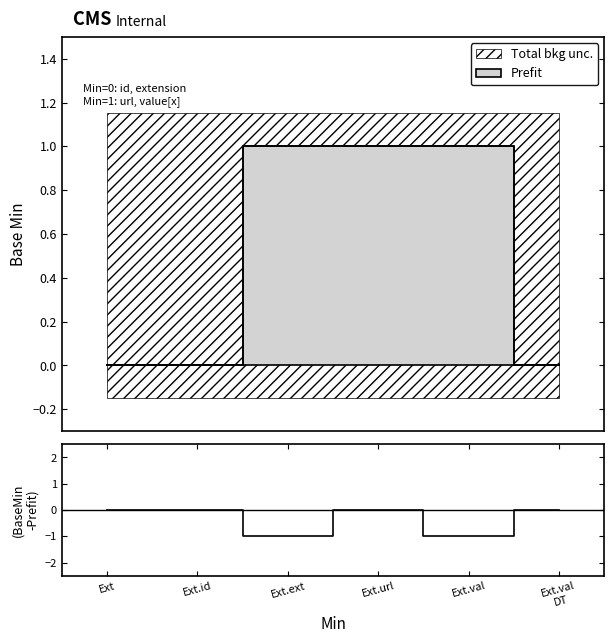

What position from the right is Ext.url?

3